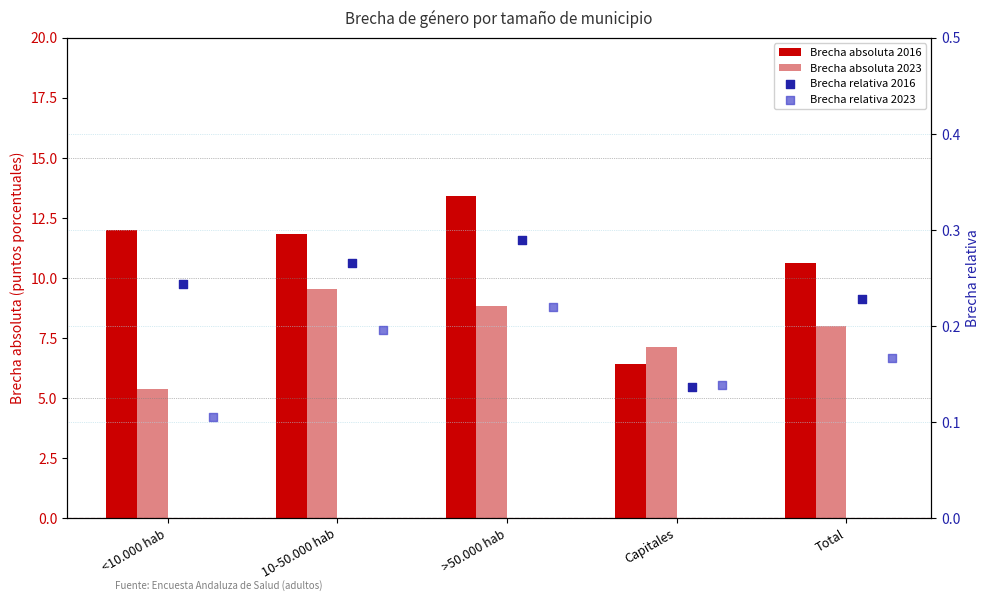

What are all the series names shown in the legend?

Brecha absoluta 2016, Brecha absoluta 2023, Brecha relativa 2016, Brecha relativa 2023